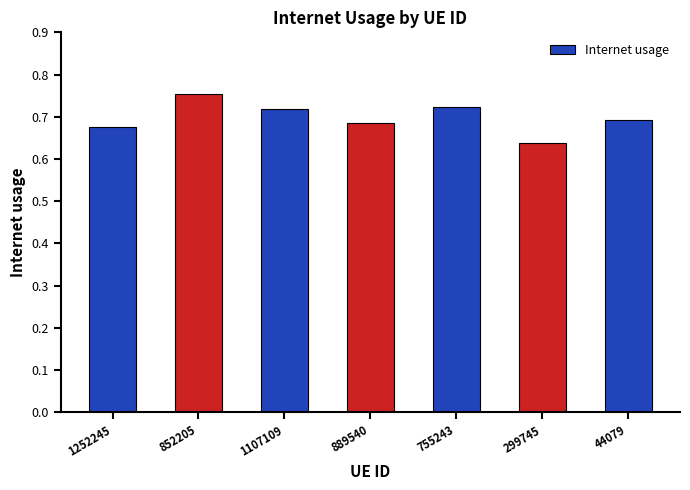

True or false: the data shows 0.2 at 1252245.

False